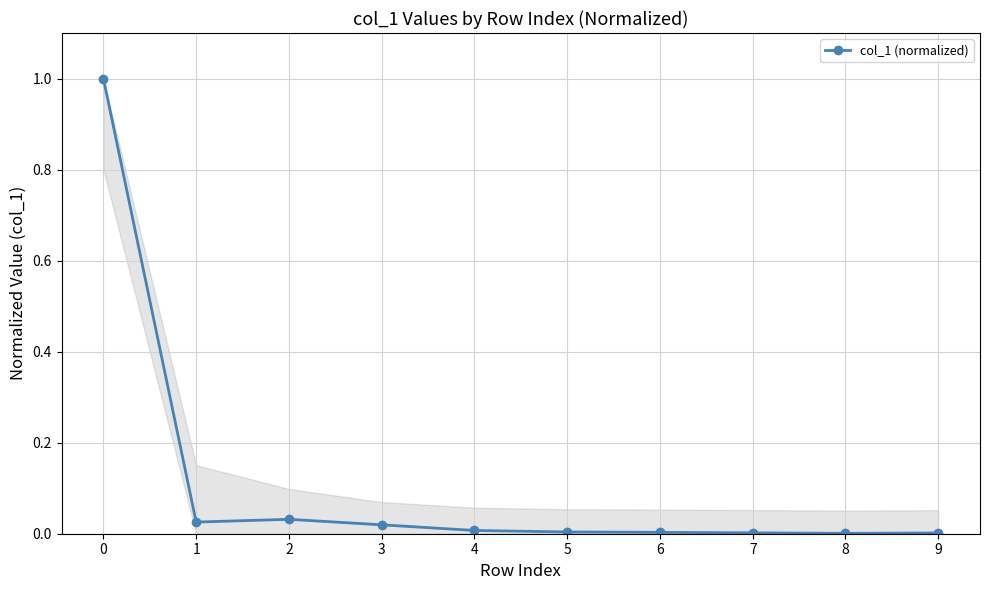

What is the change in value from 0 to 2?

-1.0